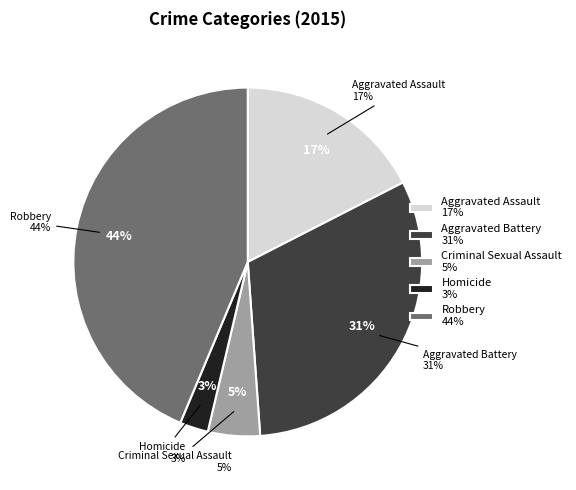

To the nearest percent, what is the difference between the largest and smallest slice percentages?

41%